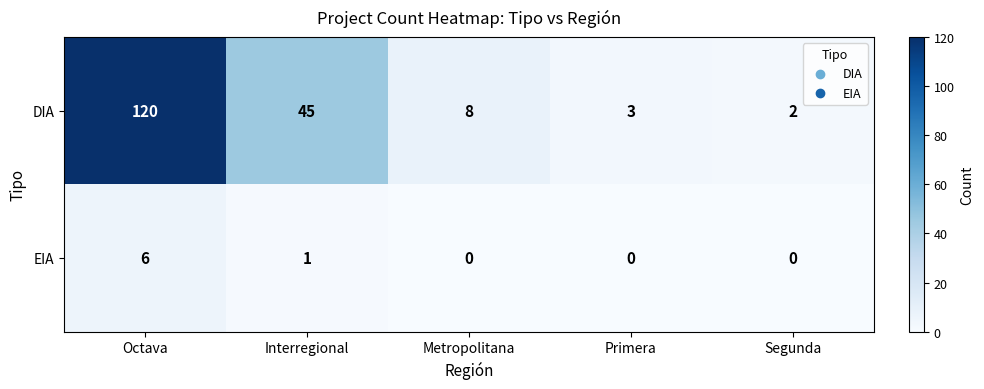

How many categories are shown in the chart?

5